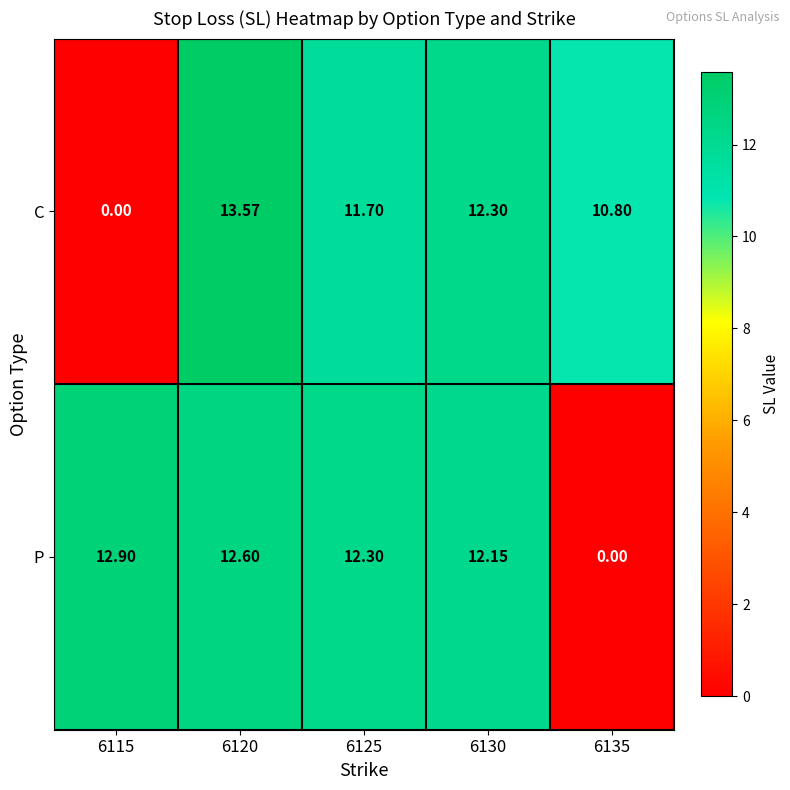

At 6135, list the series in order from smallest to largest.

P, C